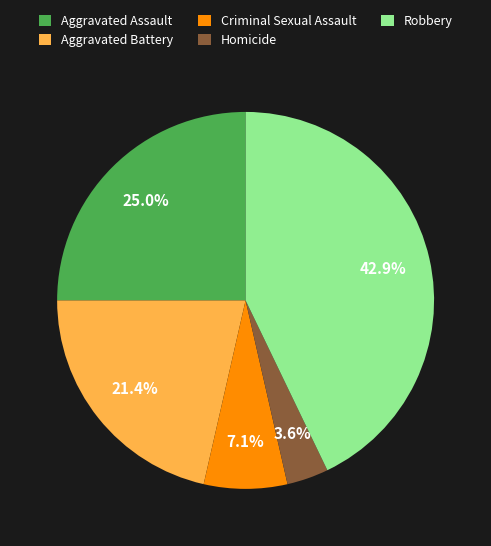

To the nearest percent, what percentage of the pie is Aggravated Assault?

25%